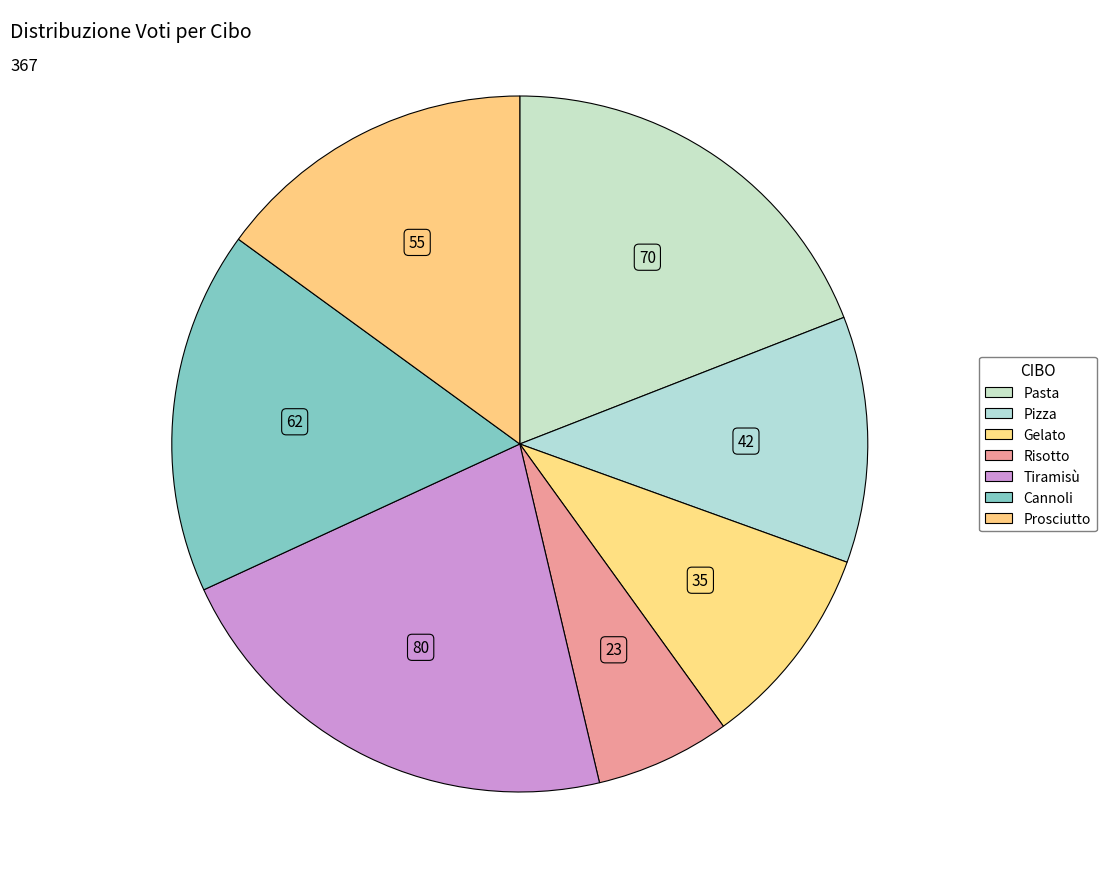

What percentage is the Pasta slice, to the nearest percent?

19%